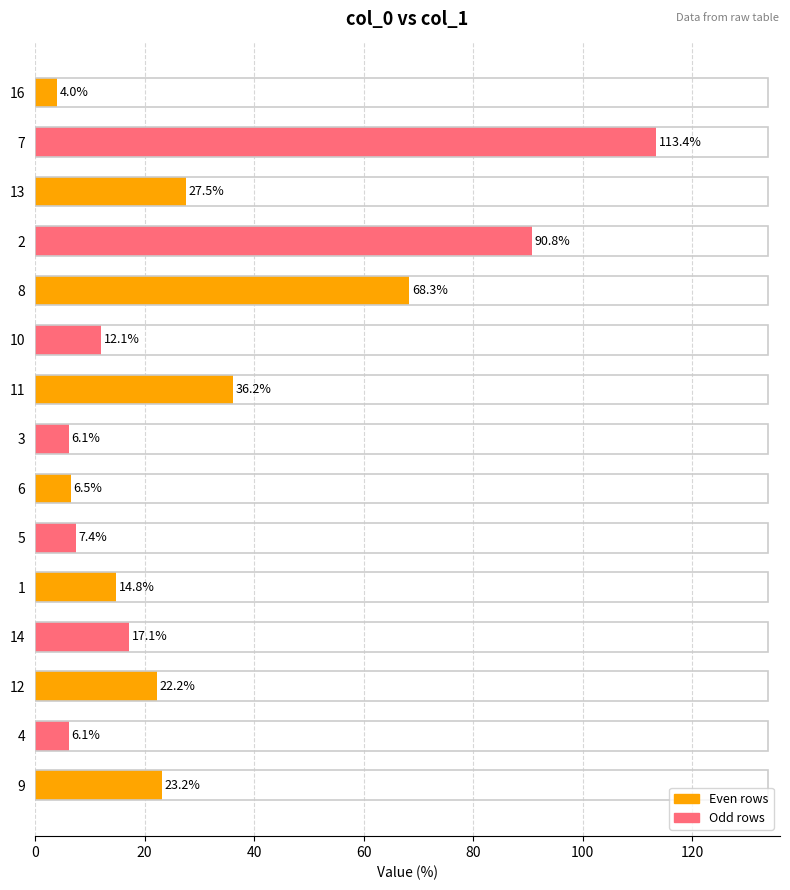

How many bars are there in total?

15